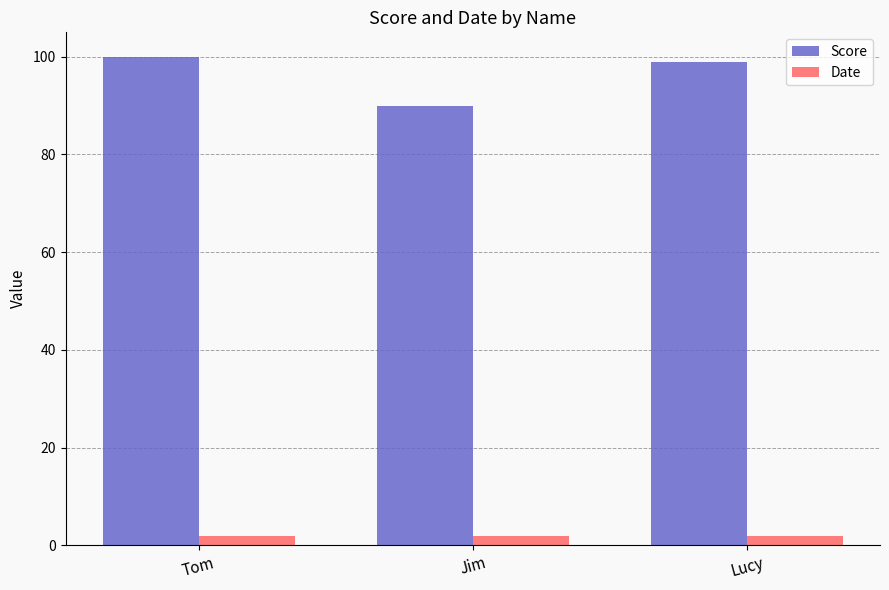

At how many categories does at least one series exceed 7?

3